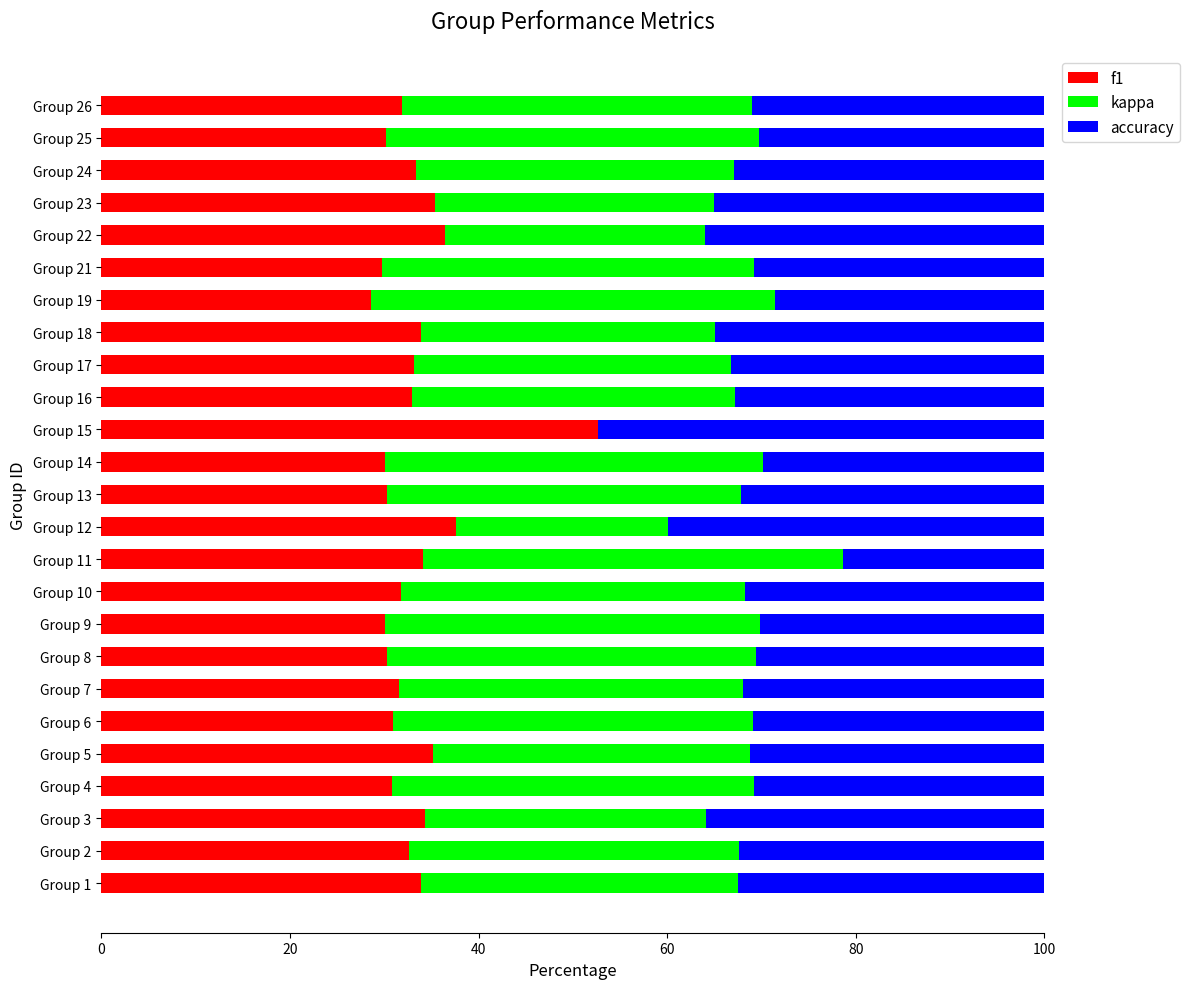

True or false: f1 has a value of 33.9 at Group 18.

True